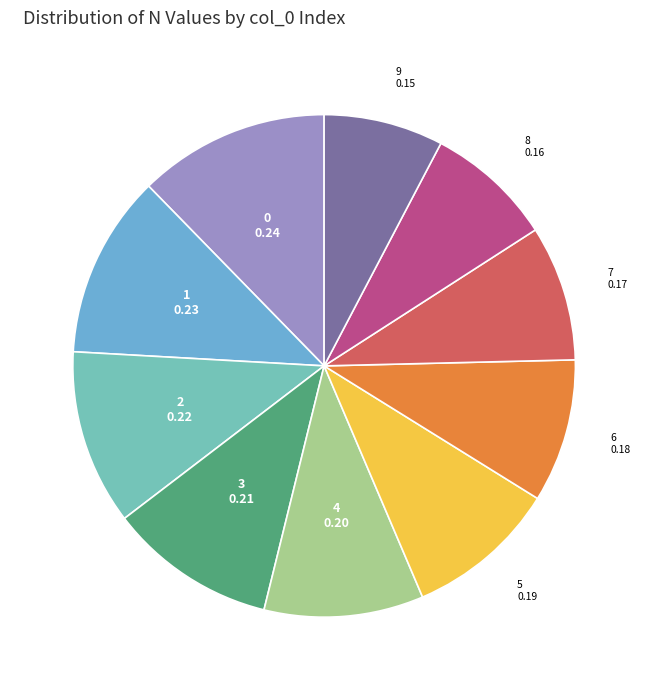

Which category has the smallest portion of the pie?

9